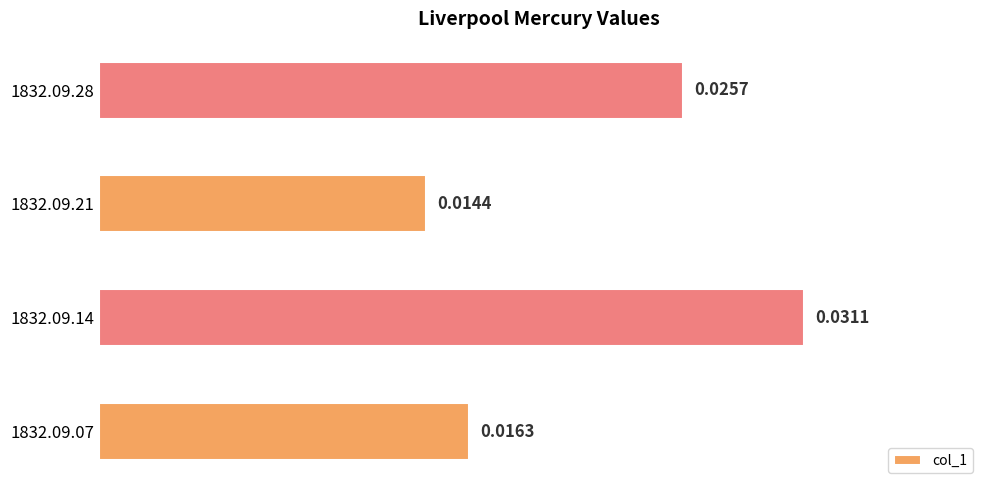

At which label is the value closest to 0?

1832.09.21